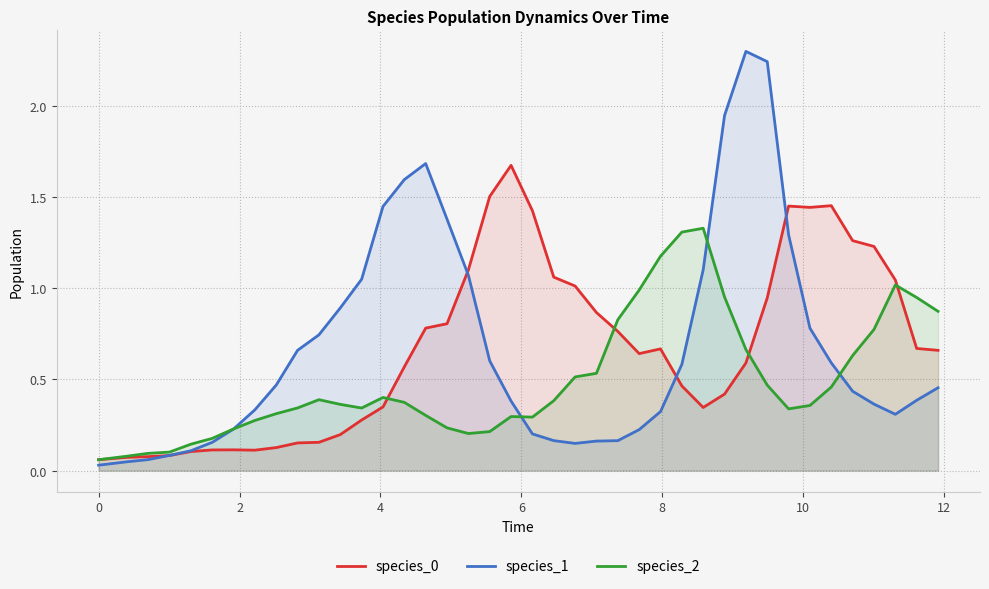

Which series ends up on top after the final intersection of species_0 and species_2?

species_2